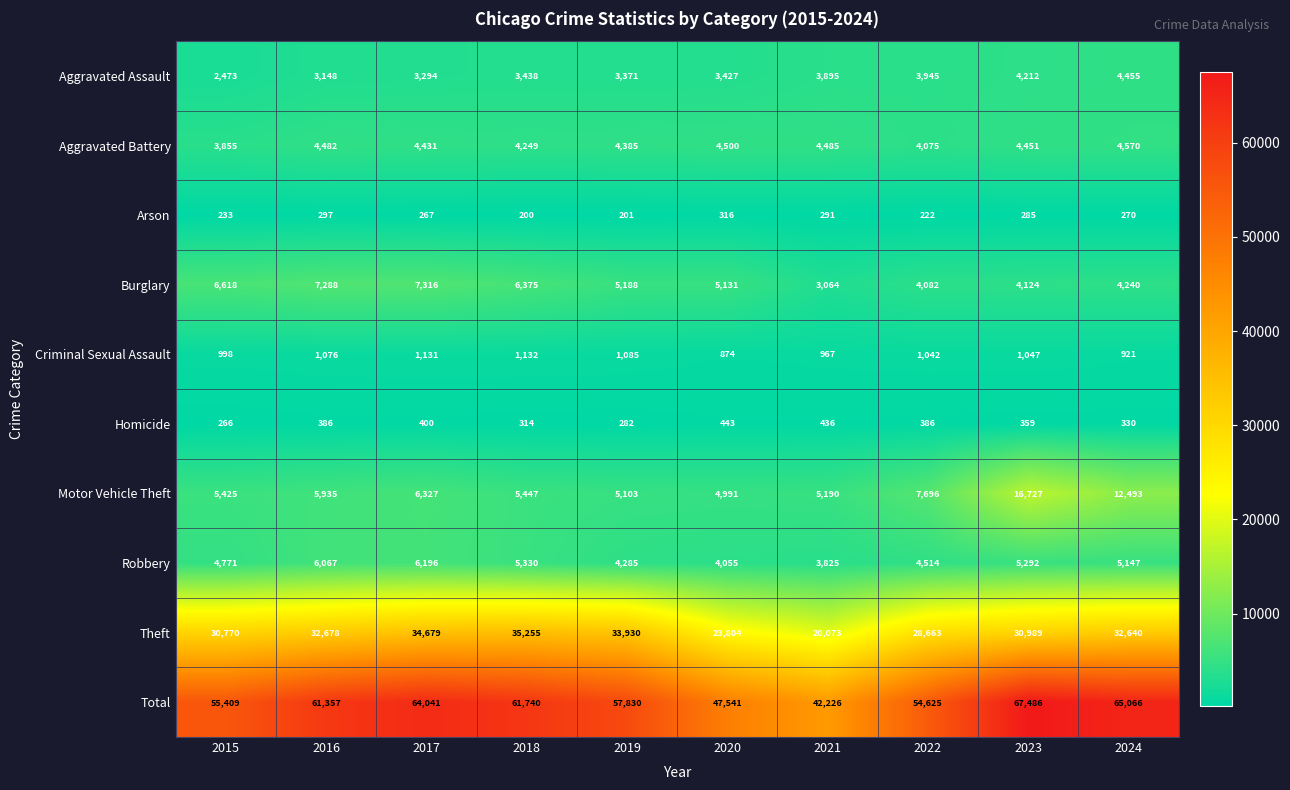

What is the sum of all Aggravated Battery values?

43483